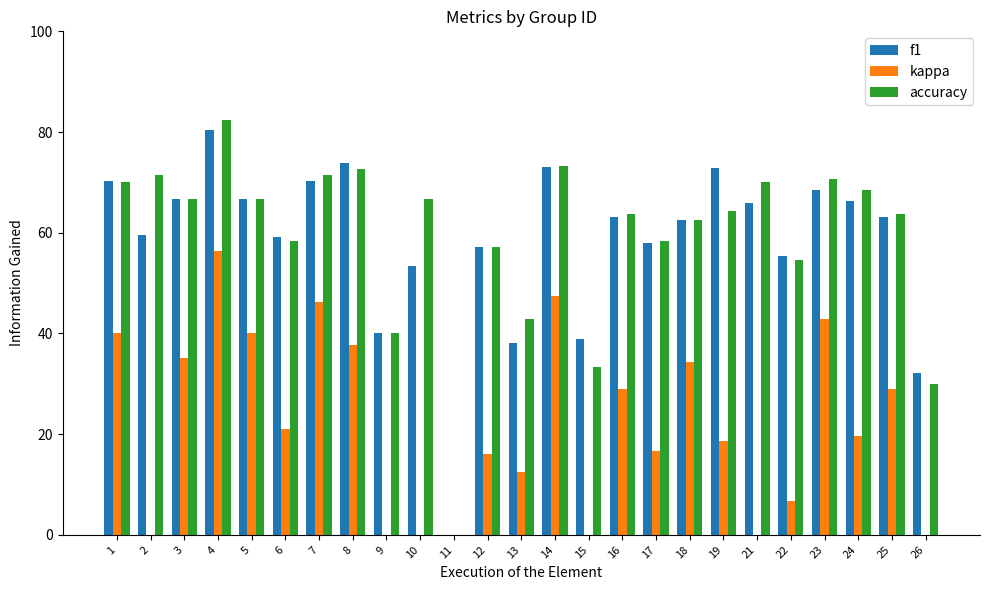

At 18, list the series in order from largest to smallest.

f1, accuracy, kappa